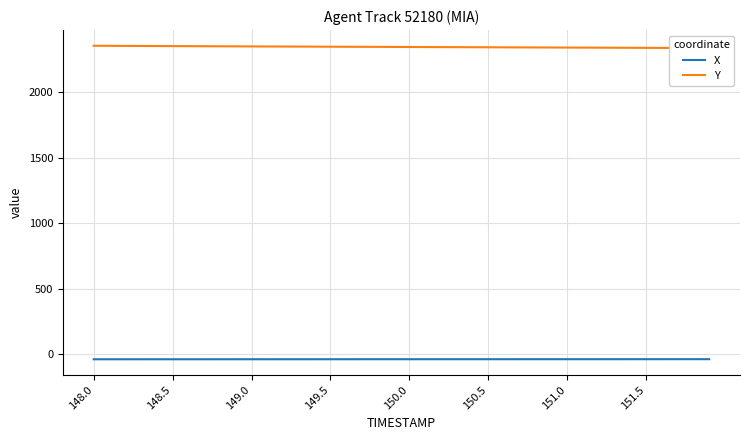

What is the smallest value displayed?

-37.2